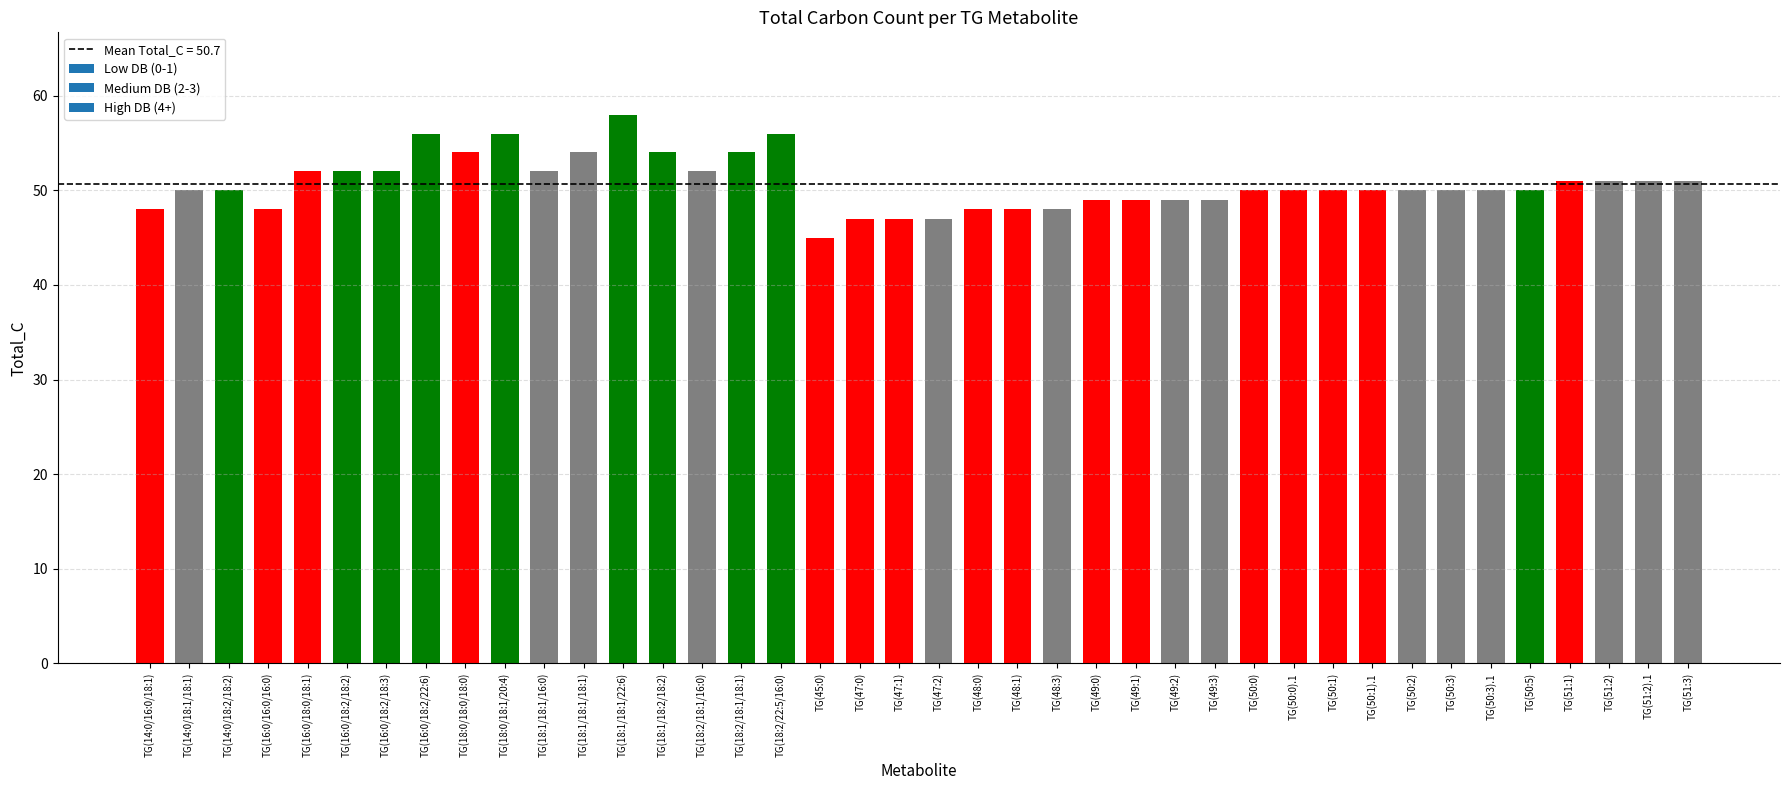

Reading right to left, extract all data points from this chart.

TG(51:3)=51	TG(51:2).1=51	TG(51:2)=51	TG(51:1)=51	TG(50:5)=50	TG(50:3).1=50	TG(50:3)=50	TG(50:2)=50	TG(50:1).1=50	TG(50:1)=50	TG(50:0).1=50	TG(50:0)=50	TG(49:3)=49	TG(49:2)=49	TG(49:1)=49	TG(49:0)=49	TG(48:3)=48	TG(48:1)=48	TG(48:0)=48	TG(47:2)=47	TG(47:1)=47	TG(47:0)=47	TG(45:0)=45	TG(18:2/22:5/16:0)=56	TG(18:2/18:1/18:1)=54	TG(18:2/18:1/16:0)=52	TG(18:1/18:2/18:2)=54	TG(18:1/18:1/22:6)=58	TG(18:1/18:1/18:1)=54	TG(18:1/18:1/16:0)=52	TG(18:0/18:1/20:4)=56	TG(18:0/18:0/18:0)=54	TG(16:0/18:2/22:6)=56	TG(16:0/18:2/18:3)=52	TG(16:0/18:2/18:2)=52	TG(16:0/18:0/18:1)=52	TG(16:0/16:0/16:0)=48	TG(14:0/18:2/18:2)=50	TG(14:0/18:1/18:1)=50	TG(14:0/16:0/18:1)=48